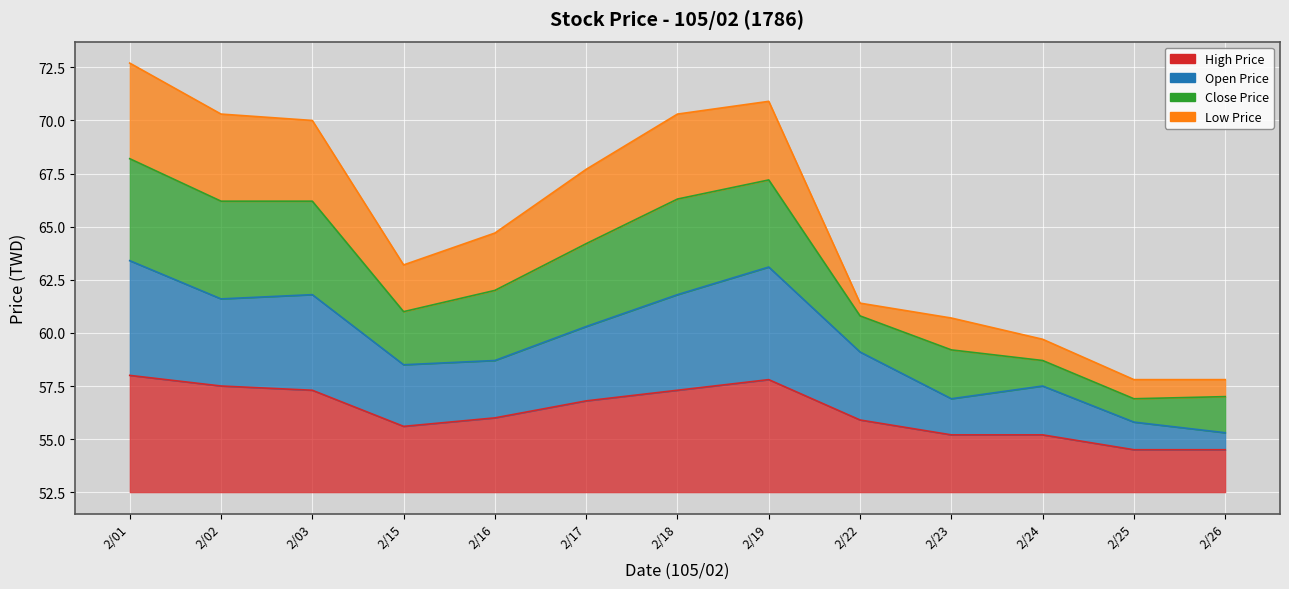

What value does the Open Price series have at 2/19?

10.6